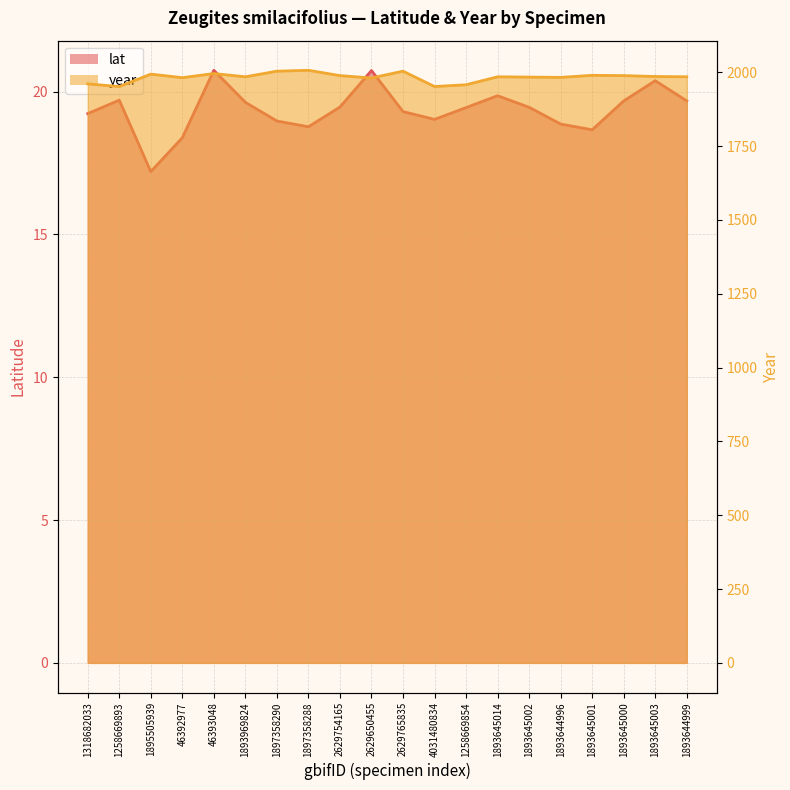

Is it true that lat equals 19.4 at 1893645002?

True